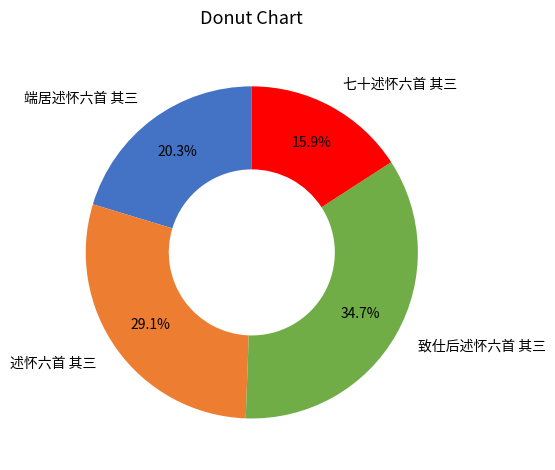

How many segments does this pie chart have?

4